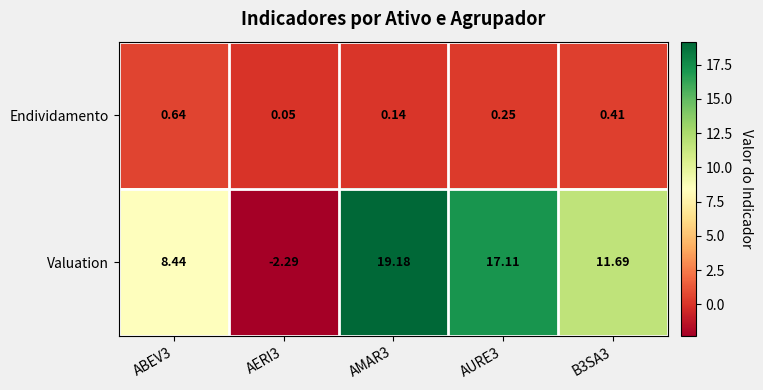

What is the difference between the highest and lowest values at B3SA3?

11.3